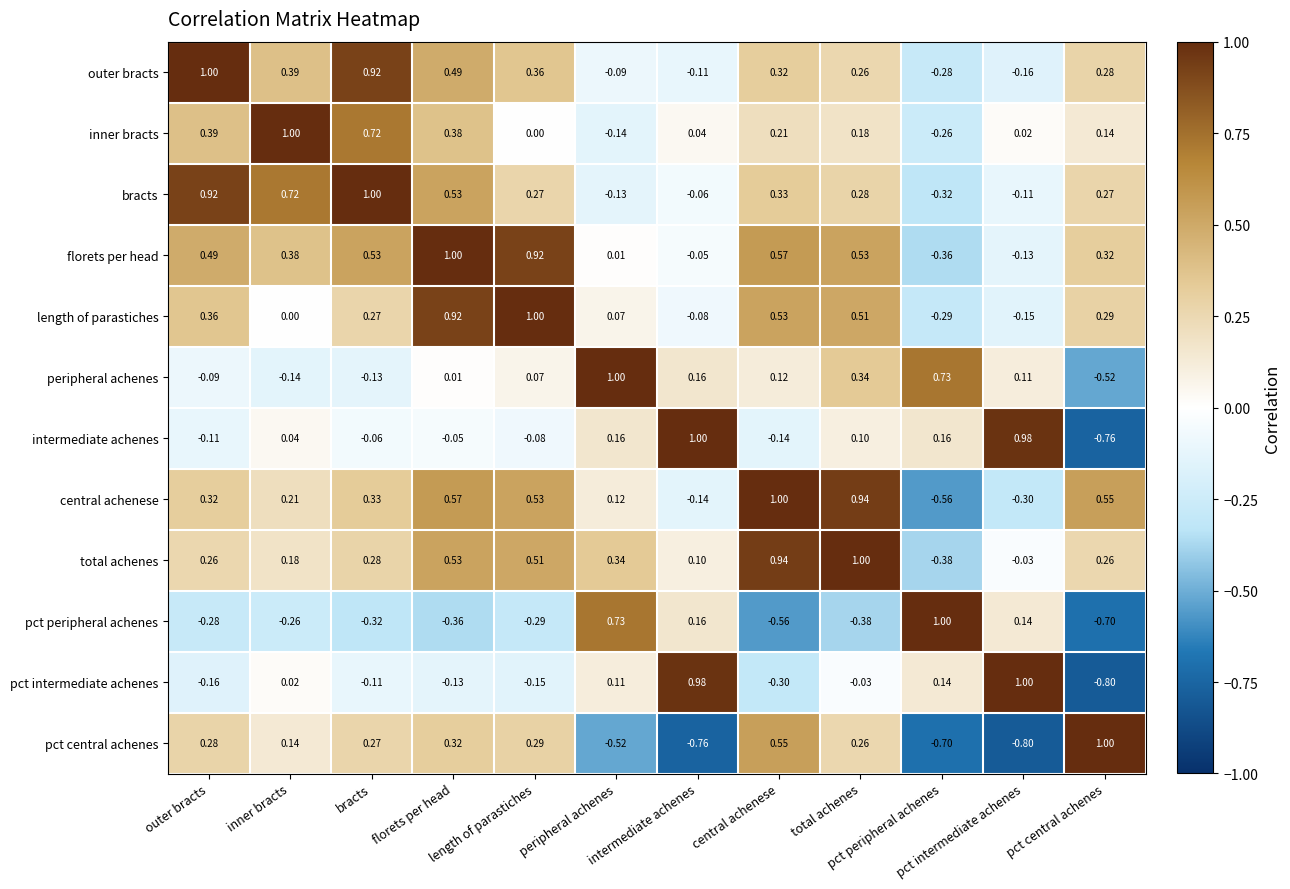

What is the minimum value shown in the chart?

-0.8